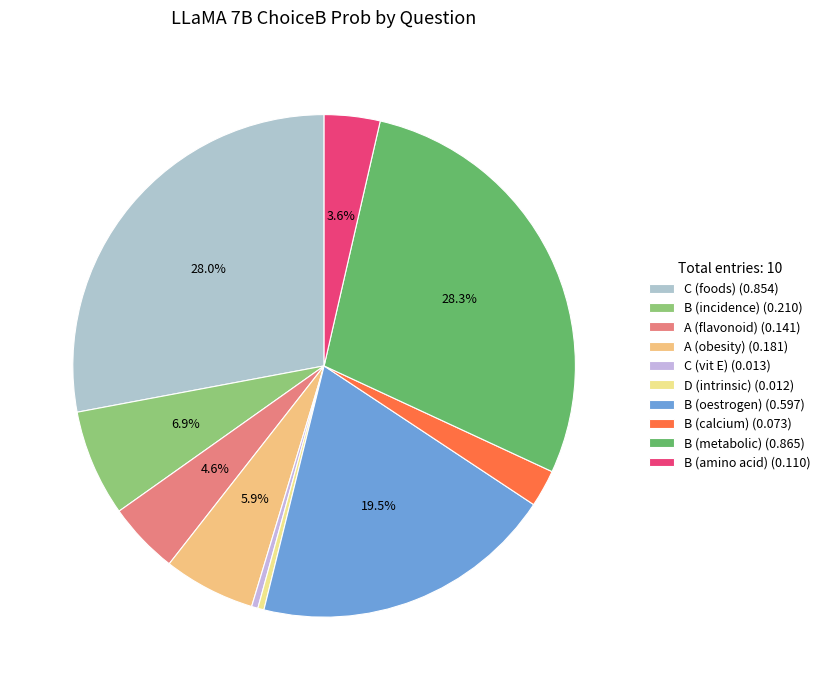

How many slices are in this pie chart?

10